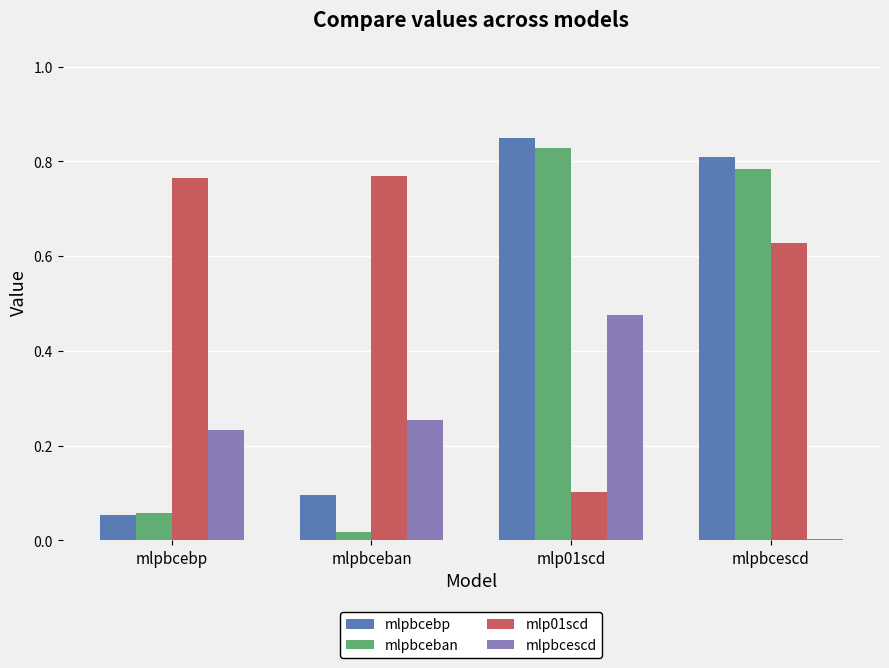

How many bars are there in total?

16